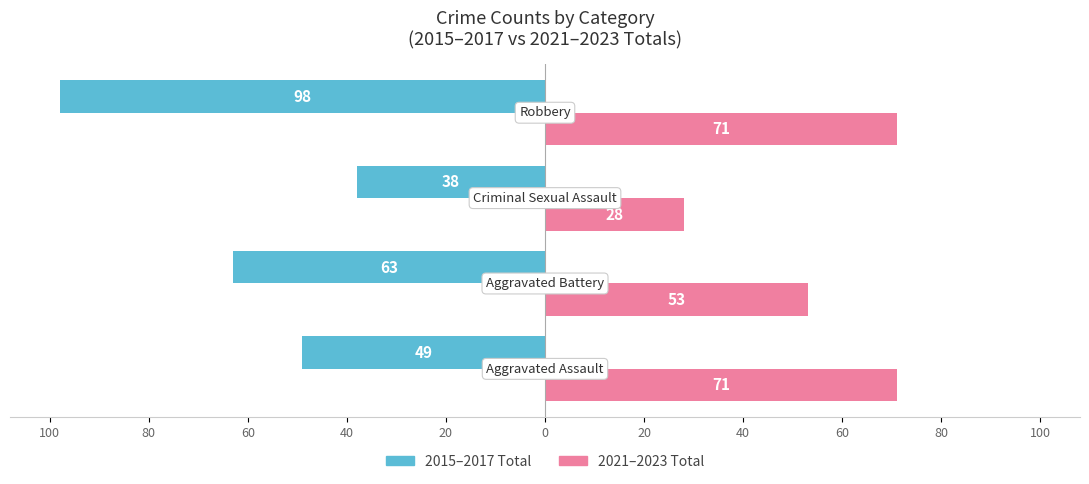

What are all the series names shown in the legend?

2015–2017 Total, 2021–2023 Total